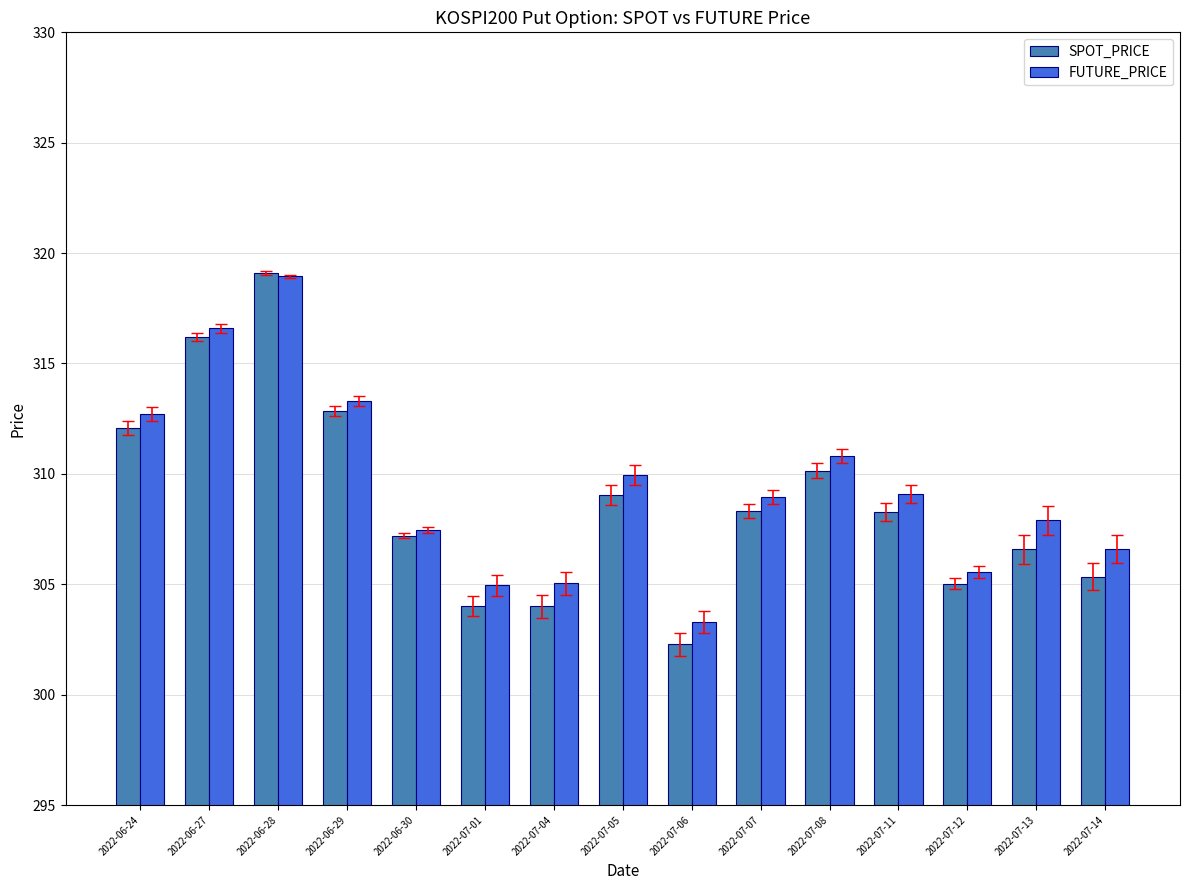

At which category does the chart reach its minimum across all series?

2022-07-06